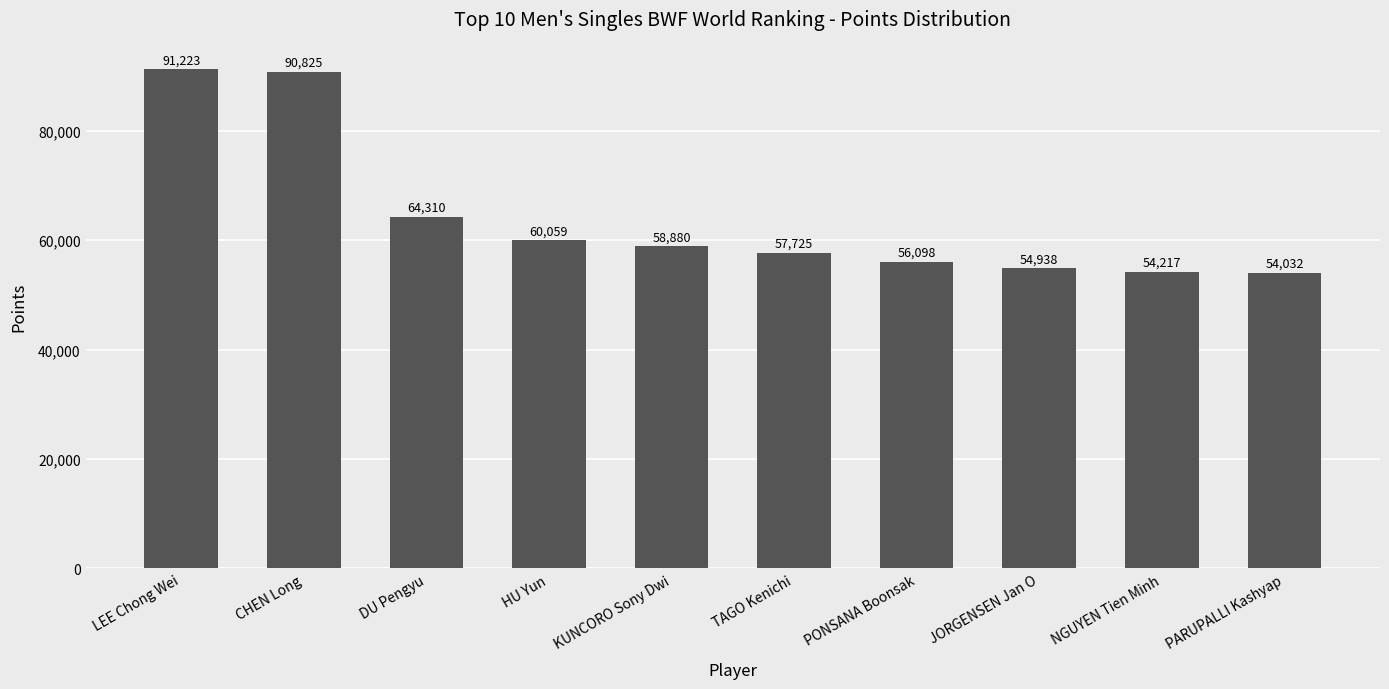

Where is the data nearest to the value 72627?

DU Pengyu